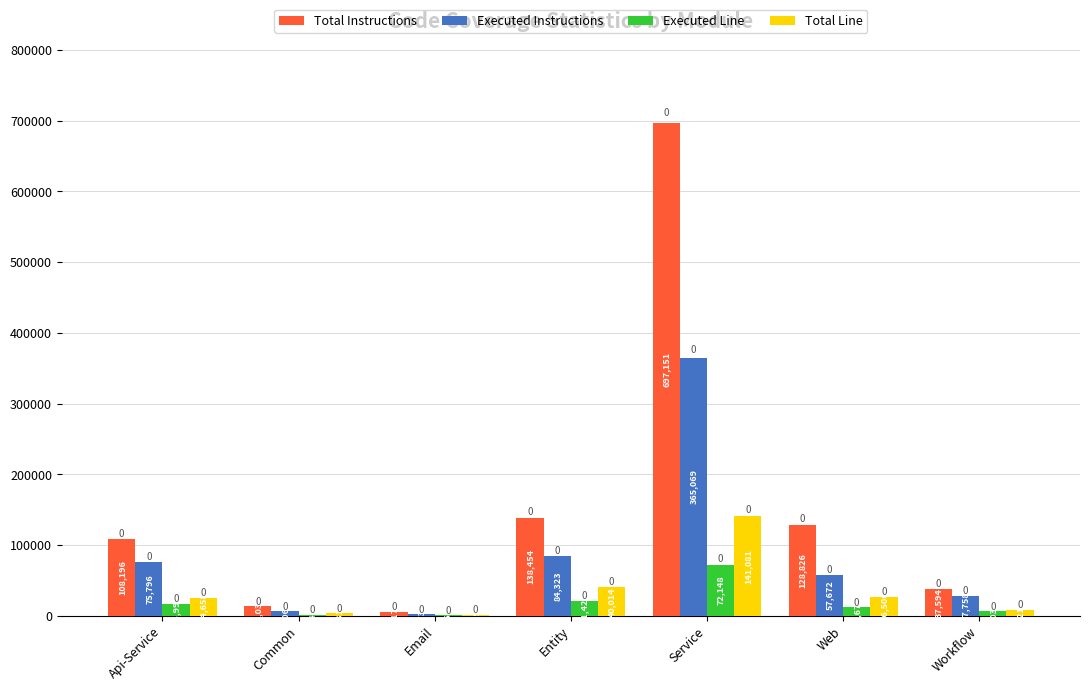

Does the chart contain stacked bars?

No